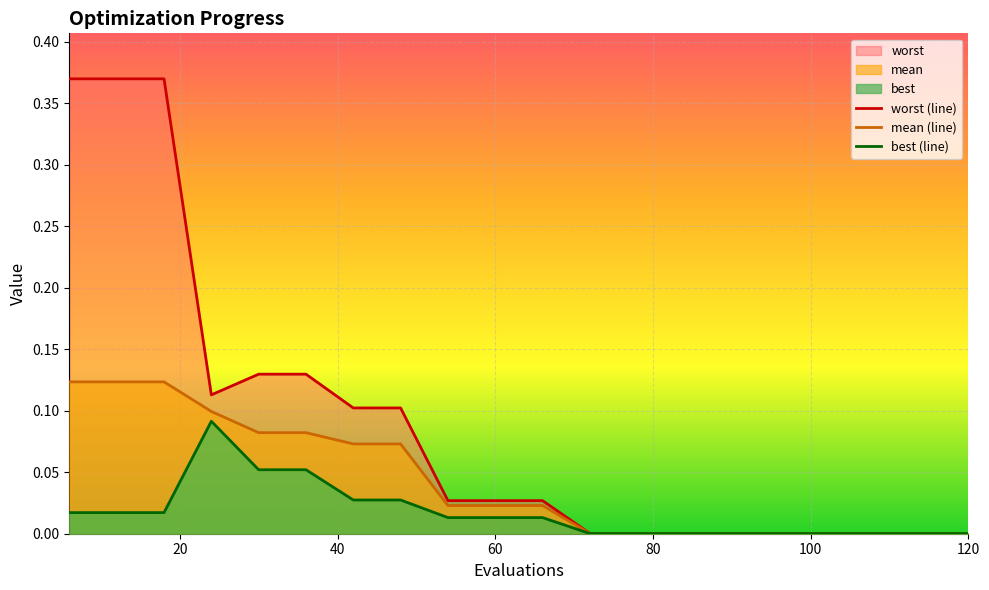

Which series has the largest range (max minus min)?

worst